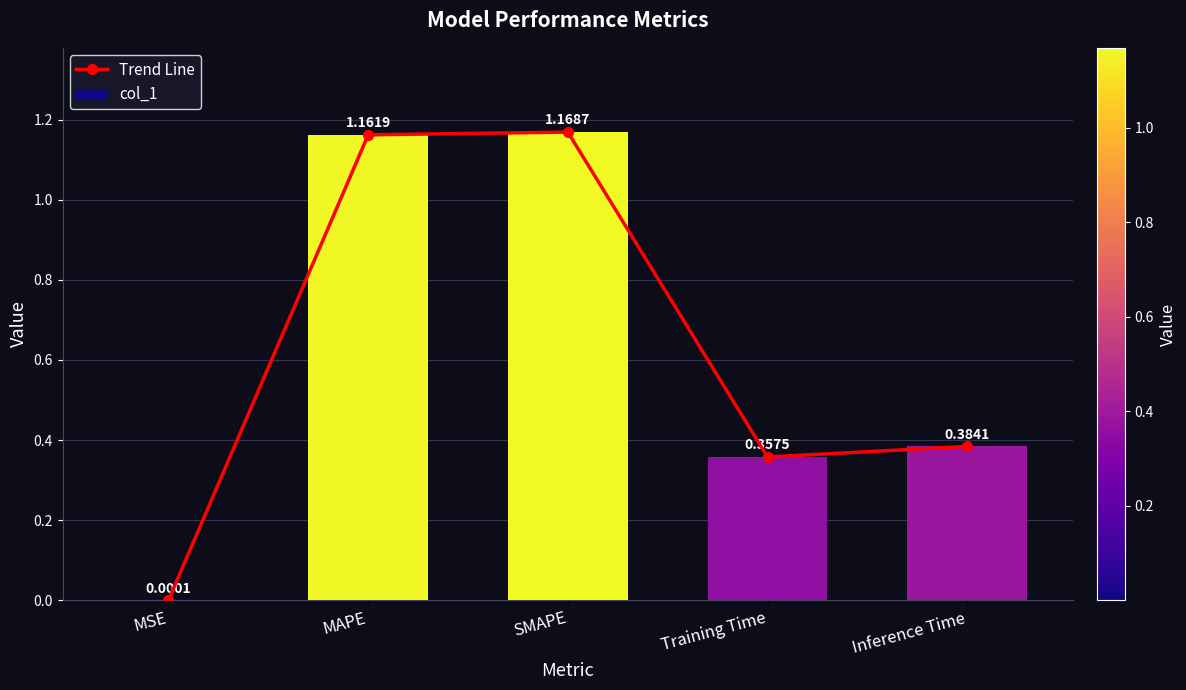

At which label is col_1 closest to 0?

MSE